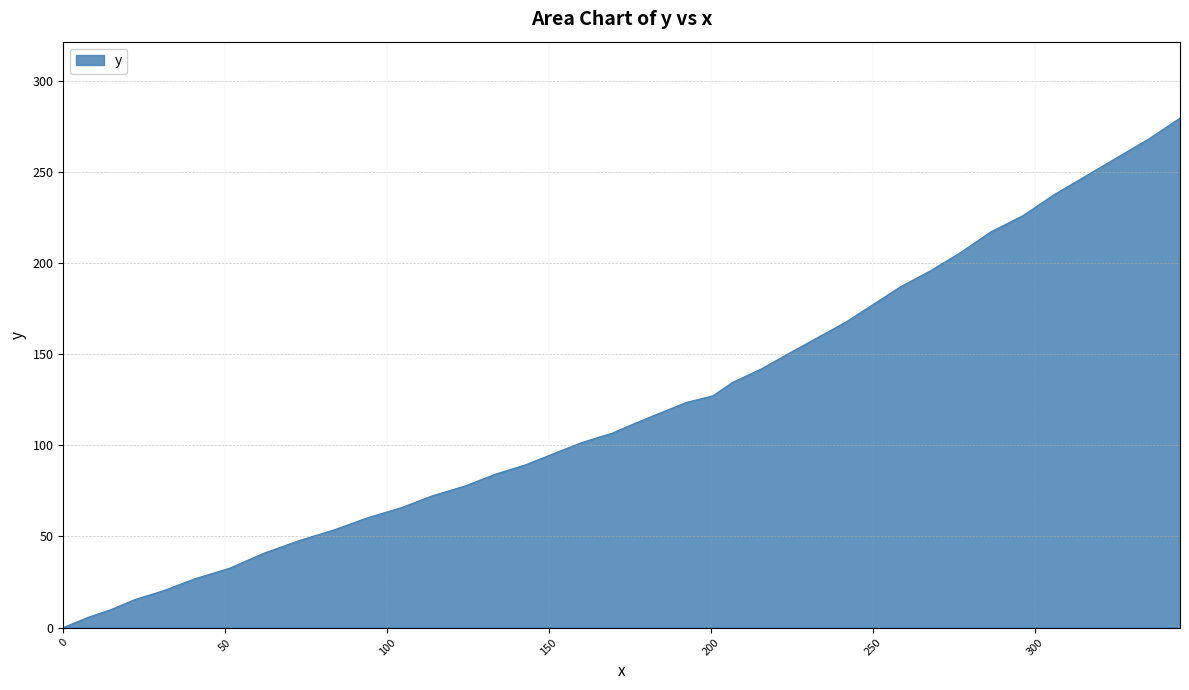

What is the greatest value displayed?

279.5